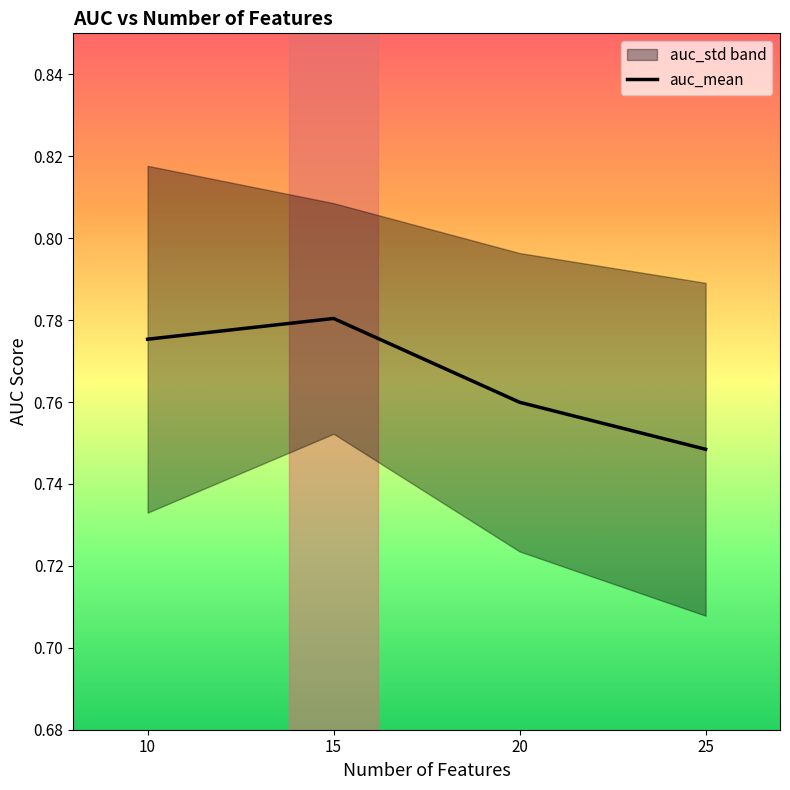

Does the chart display data point markers on the line(s)?

No